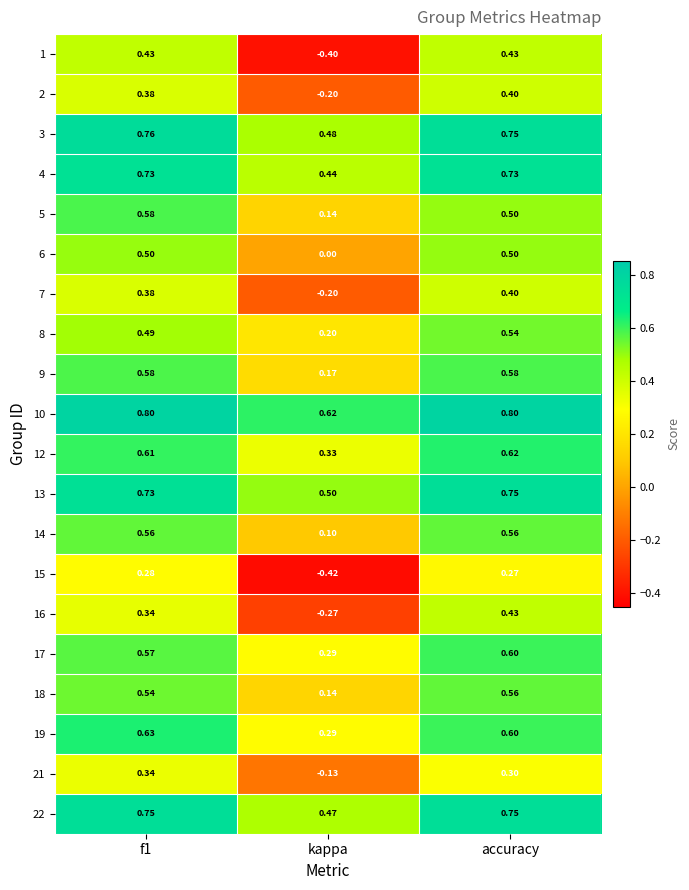

Which series changed the most between f1 and accuracy?

16